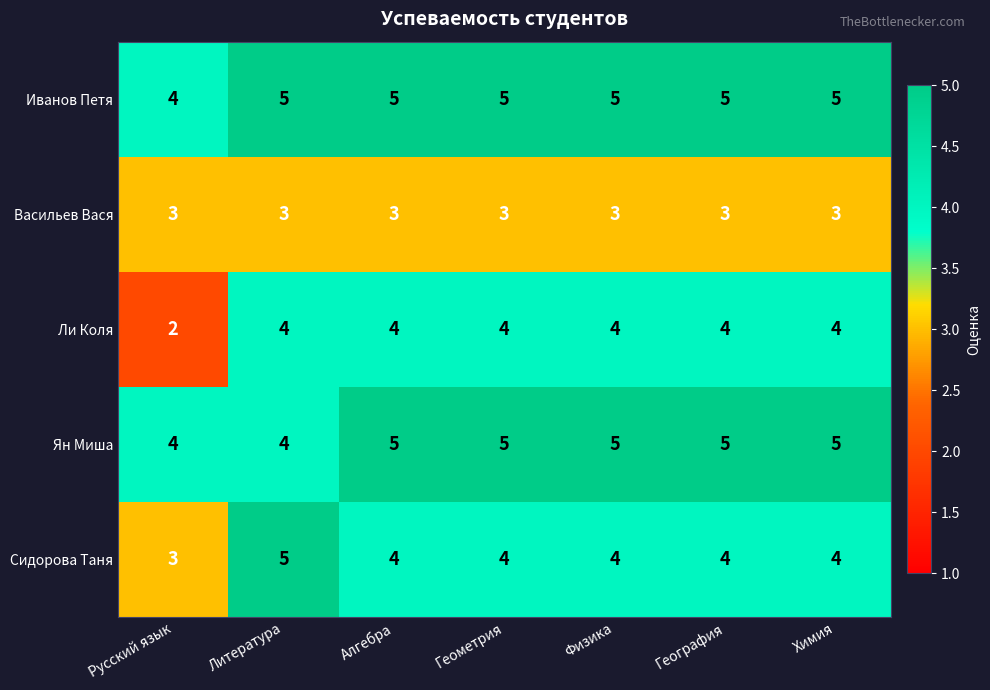

What is the sum of all Ли Коля values?

26